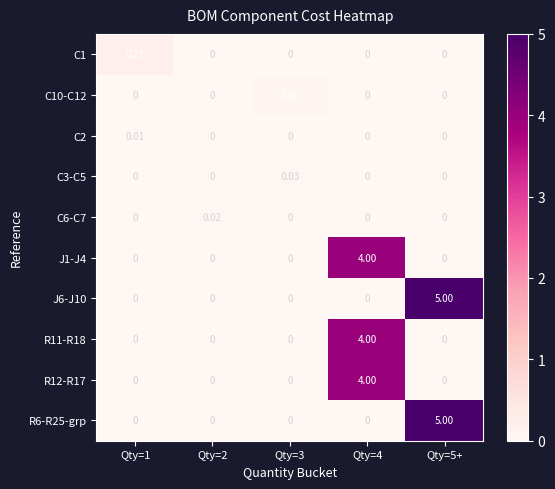

What is the total value across all series at Qty=4?

12.0